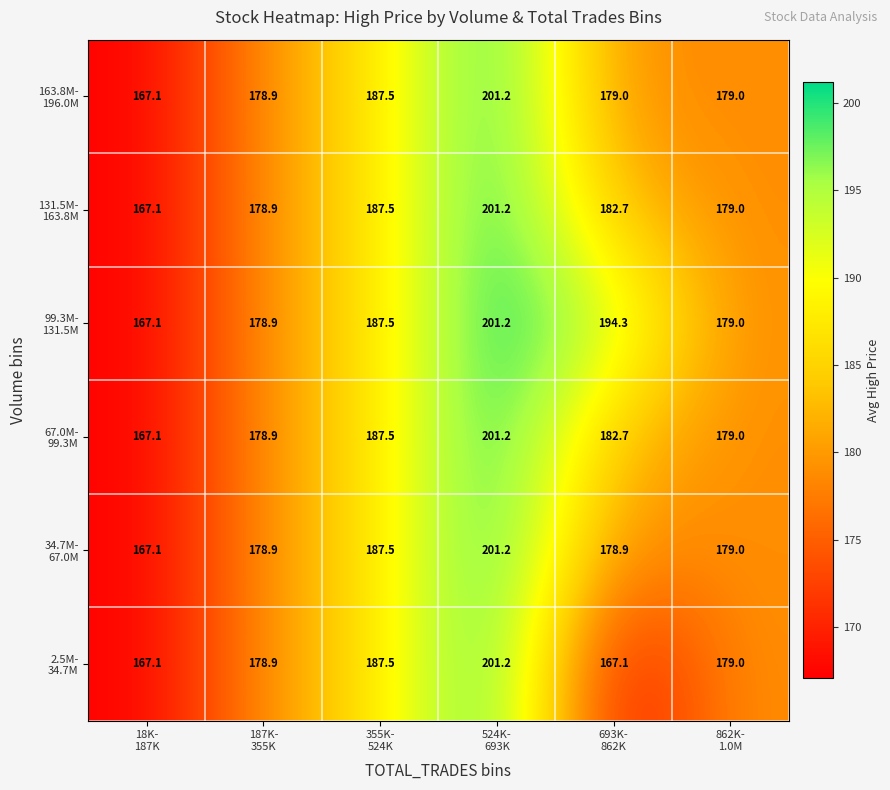

What is the minimum value shown in the chart?

167.1